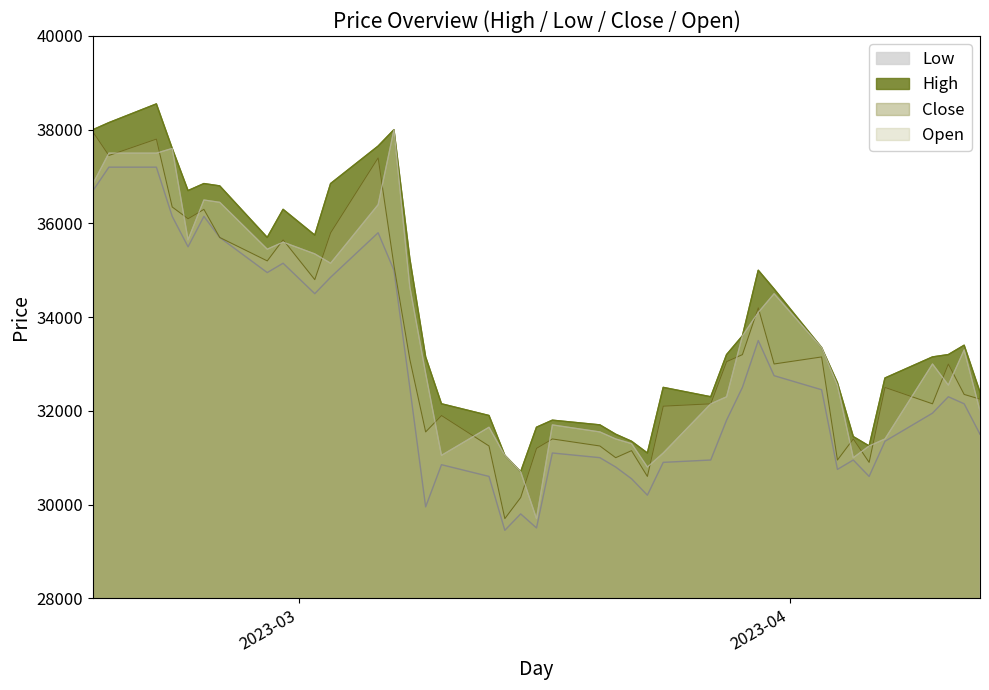

True or false: High and Close cross at least once.

False